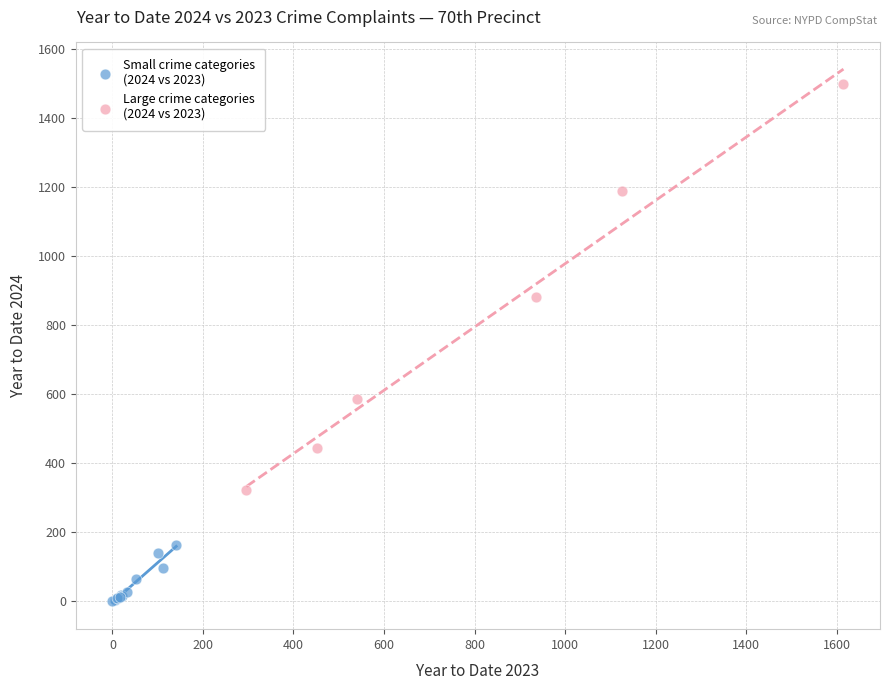

Which series reaches the maximum Y coordinate?

Large crime categories (2024 vs 2023)